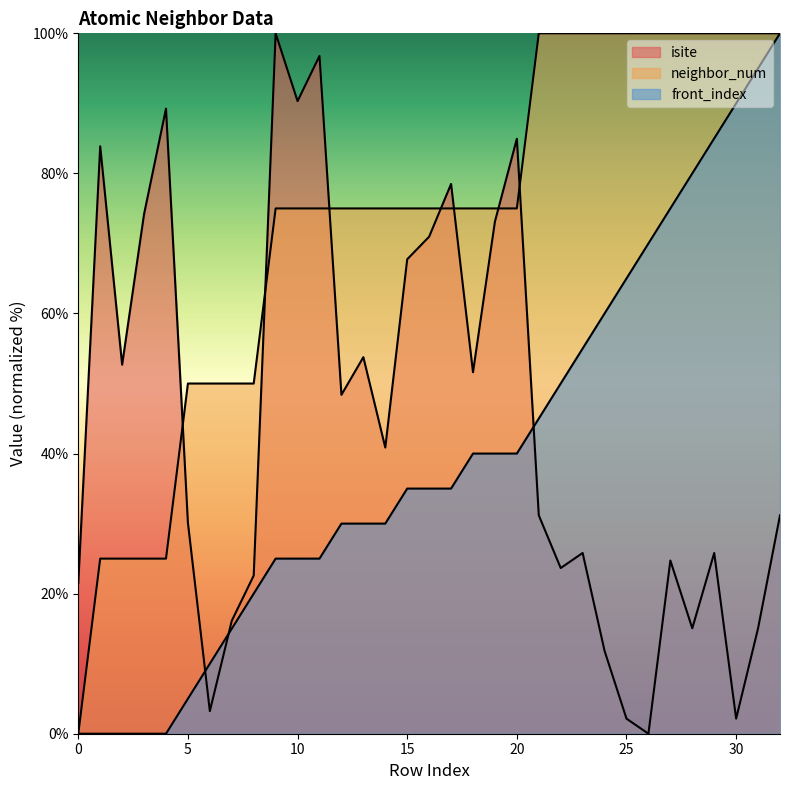

Where do isite and neighbor_num first cross each other?

4 and 5